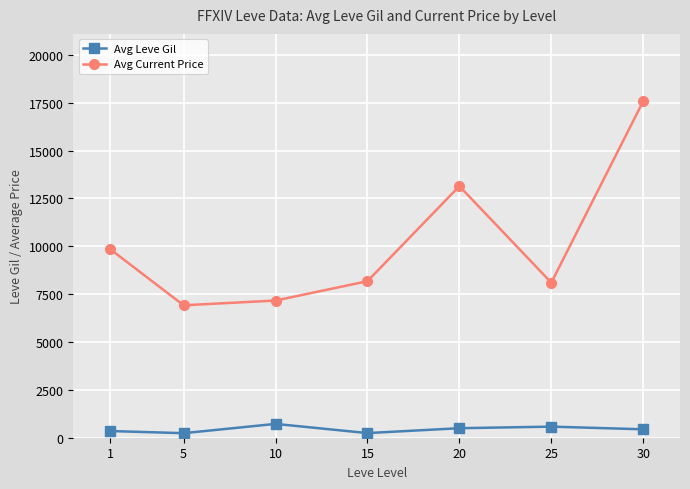

True or false: Avg Leve Gil and Avg Current Price cross at least once.

False